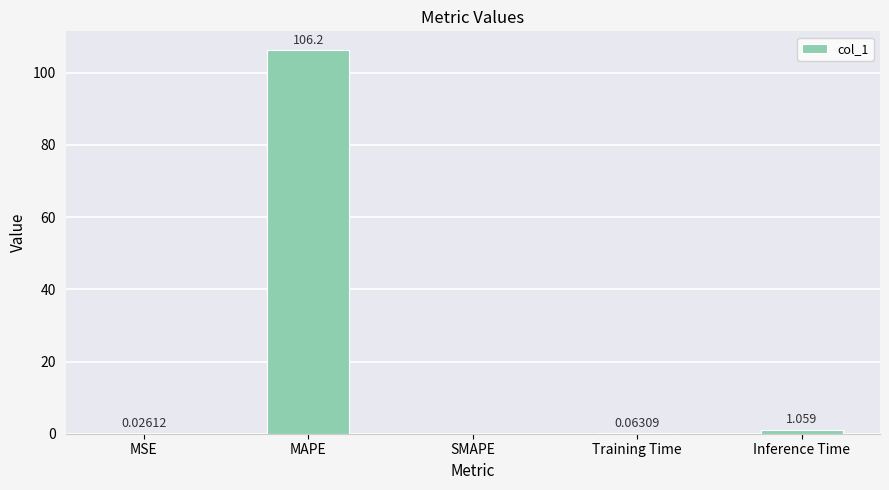

Which has a higher value, MAPE or Training Time?

MAPE